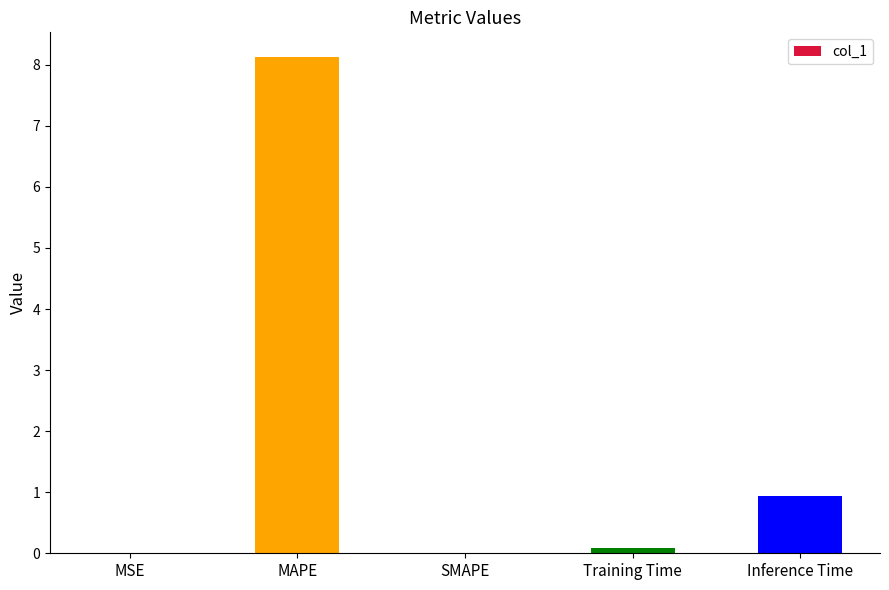

What is the change in value from Training Time to Inference Time?

+0.9